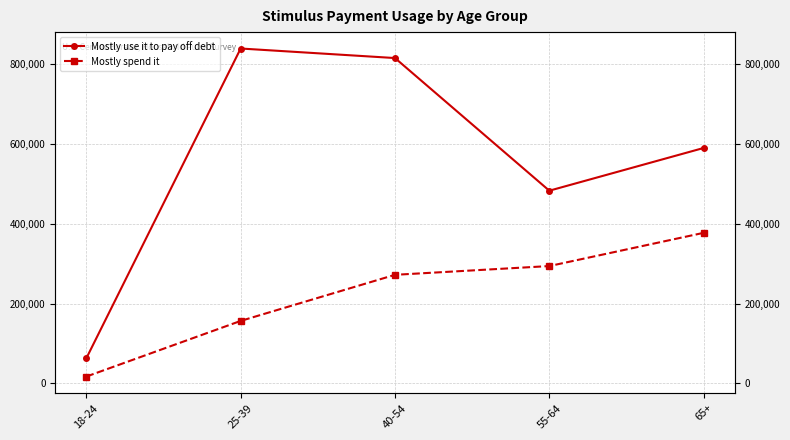

Rank the series at 55-64 from highest to lowest value.

Mostly use it to pay off debt, Mostly spend it